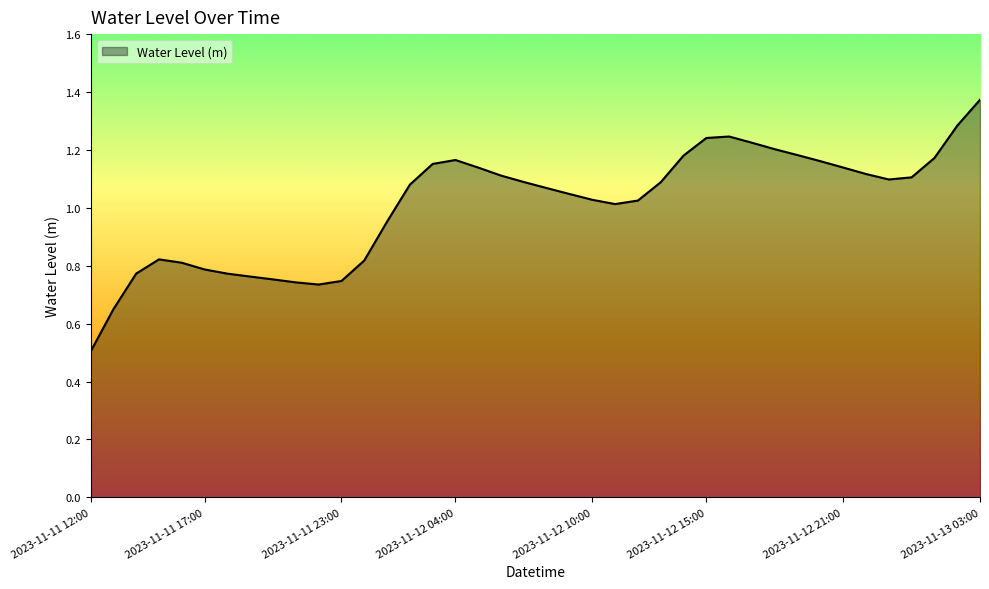

What is the smallest value displayed?

0.5